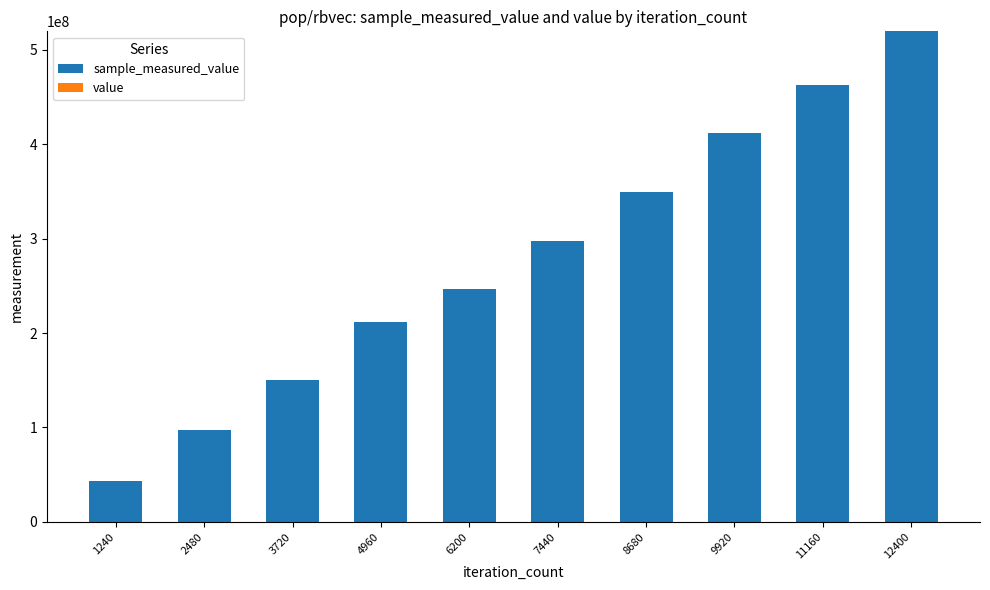

How many categories are shown in the chart?

10